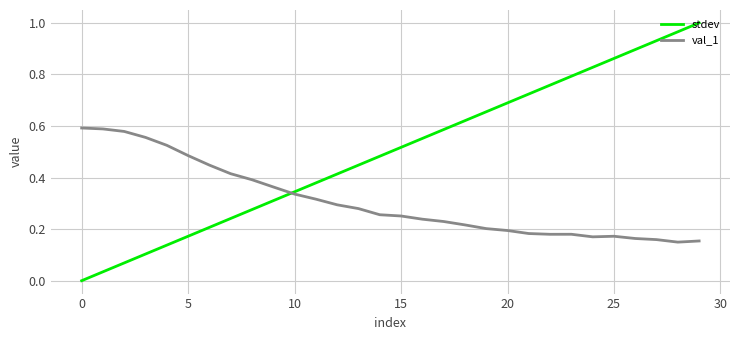

Which series has the largest range (max minus min)?

stdev